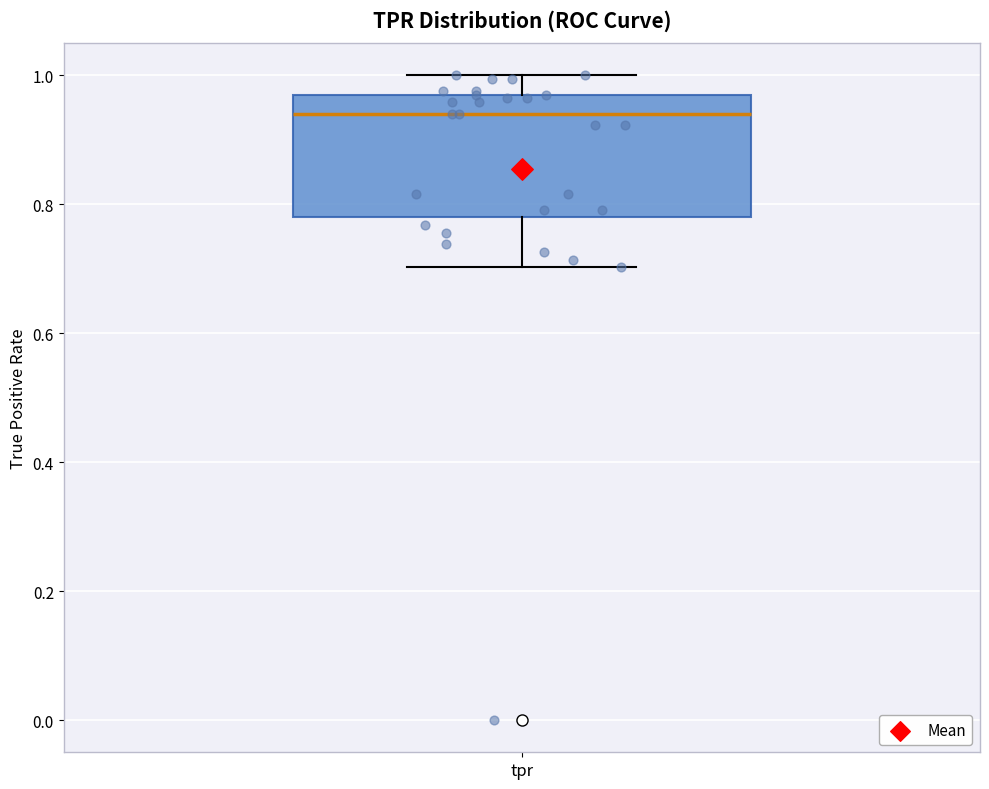

Read this box plot against the y-axis: the position of the median line, the range covered by the box, and the ends of both whiskers. The values are not printed on the chart, so give them approximately, as read against the axis.

median 0.94, box 0.78 to 0.98, whiskers 0.70 to 1.00